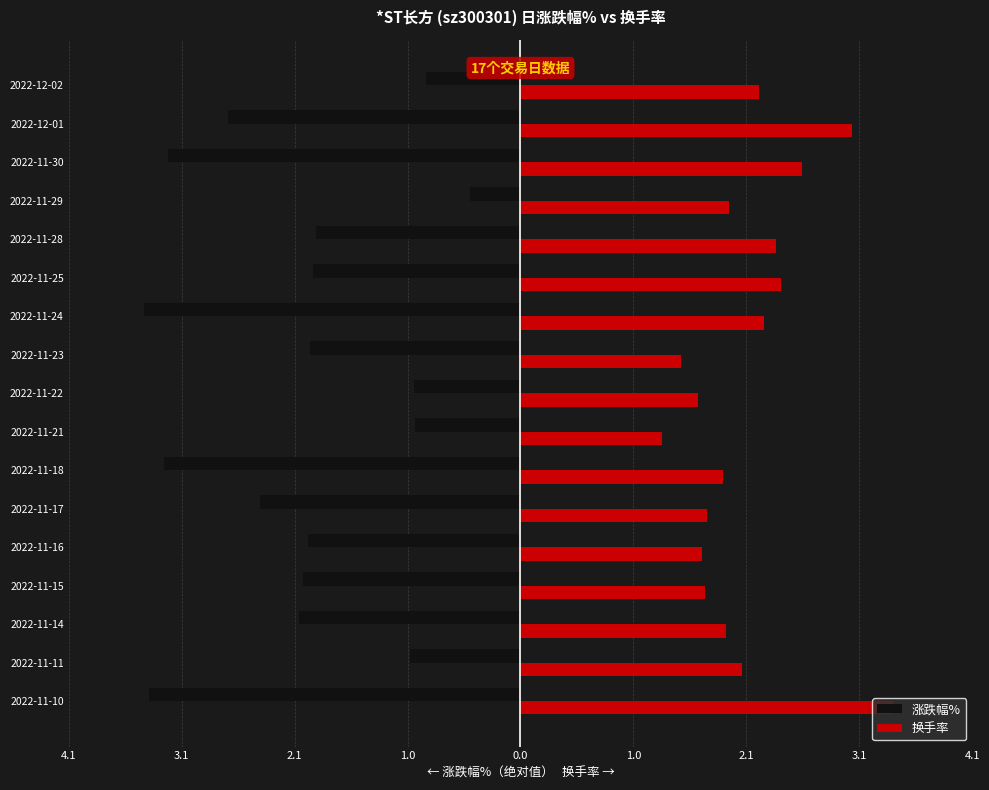

What are all the series names shown in the legend?

涨跌幅%, 换手率